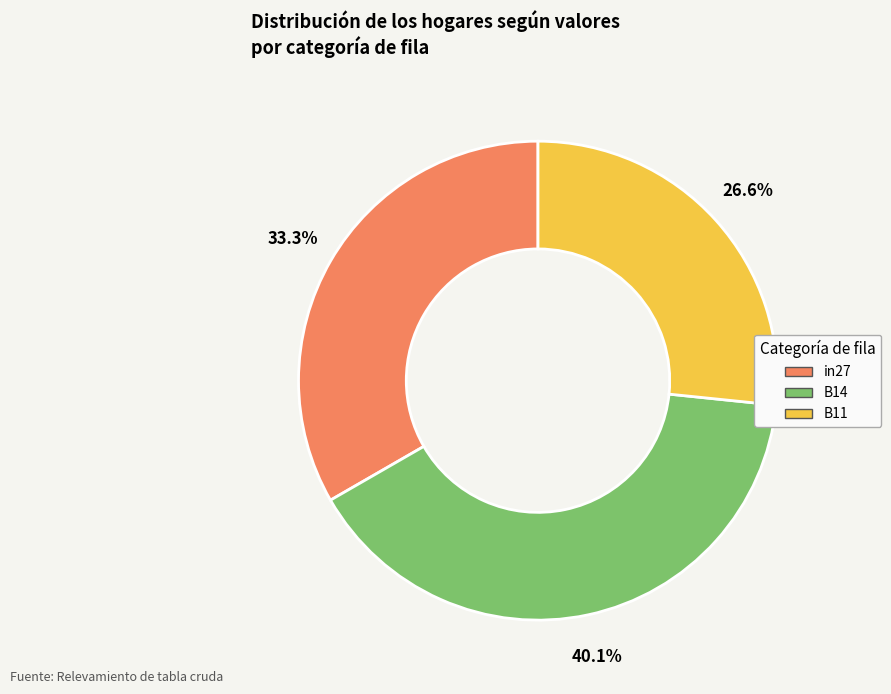

How many slices are in this pie chart?

3